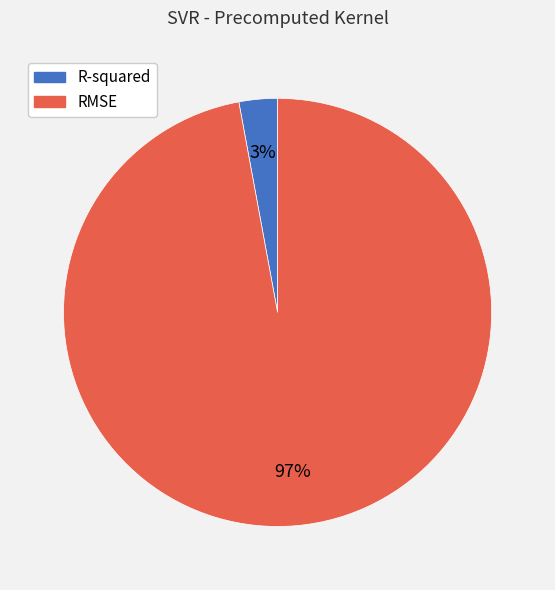

How many segments does this pie chart have?

2